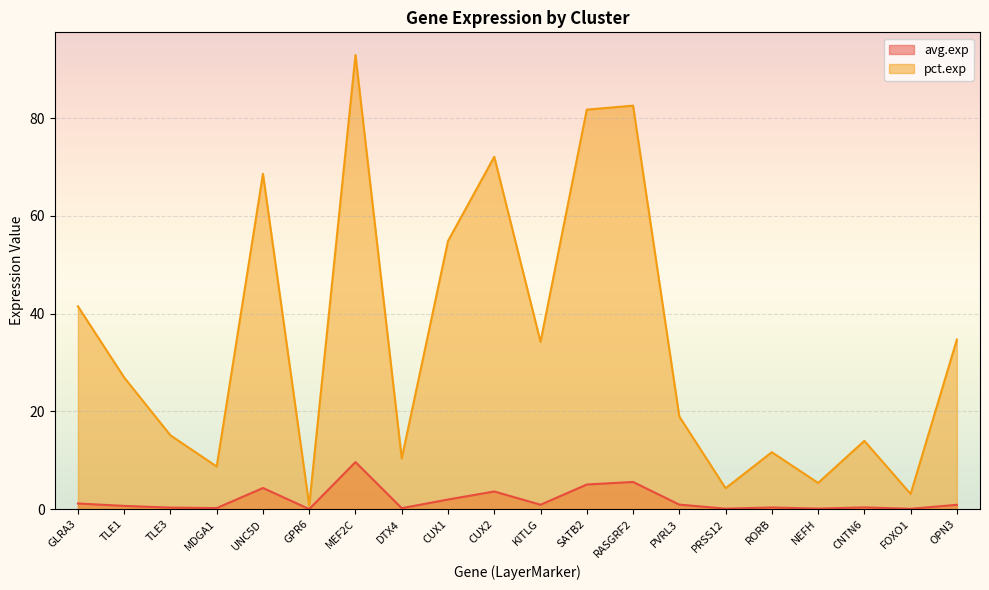

Reading left to right, extract all data points from this chart.

avg.exp: 1.2	0.7	0.3	0.2	4.3	0.0	9.6	0.2	2.0	3.6	0.9	5.0	5.6	0.9	0.1	0.3	0.1	0.4	0.1	0.9
pct.exp: 41.5	26.9	15.1	8.7	68.6	0.7	92.9	10.4	54.9	72.1	34.2	81.8	82.6	19.0	4.3	11.6	5.4	14.0	3.1	34.7